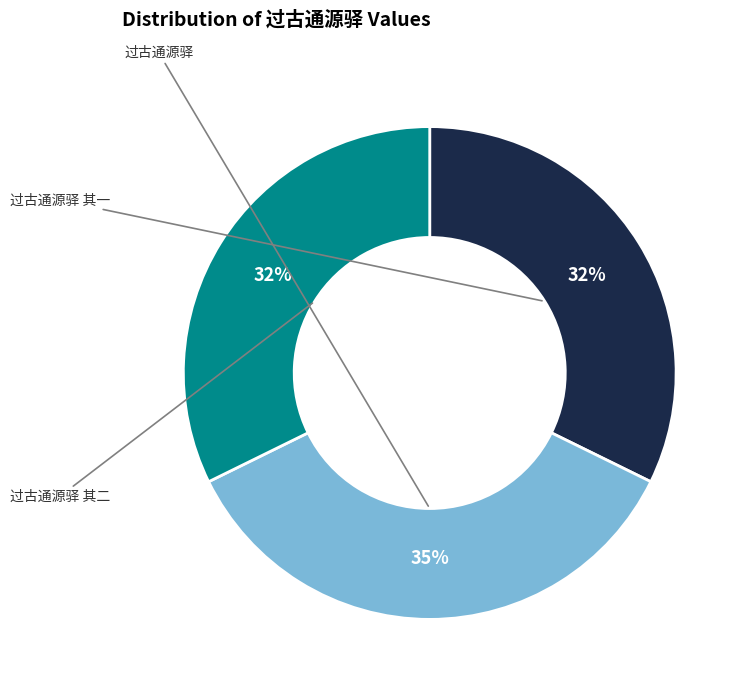

To the nearest percent, what is the difference between the largest and smallest slice percentages?

3%